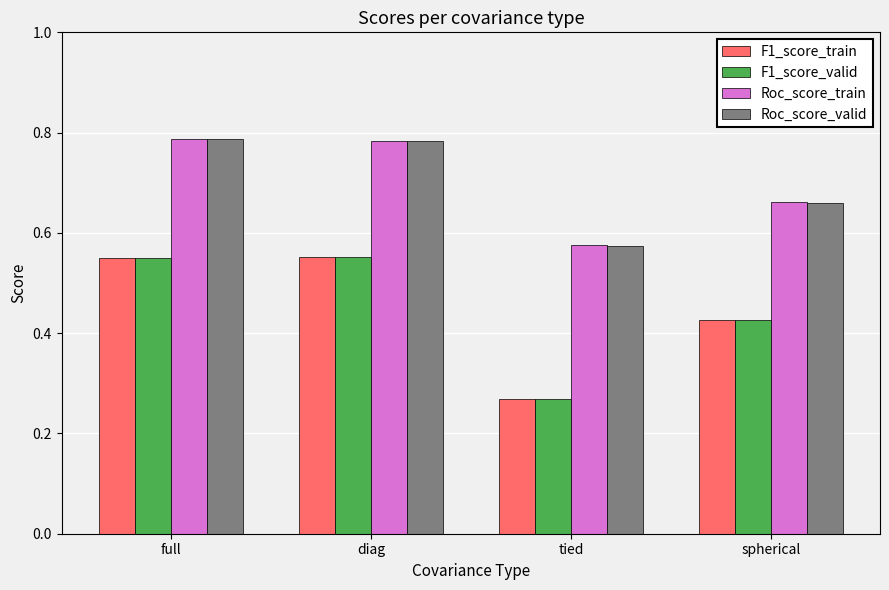

Between full and spherical, which series saw the biggest shift?

Roc_score_valid